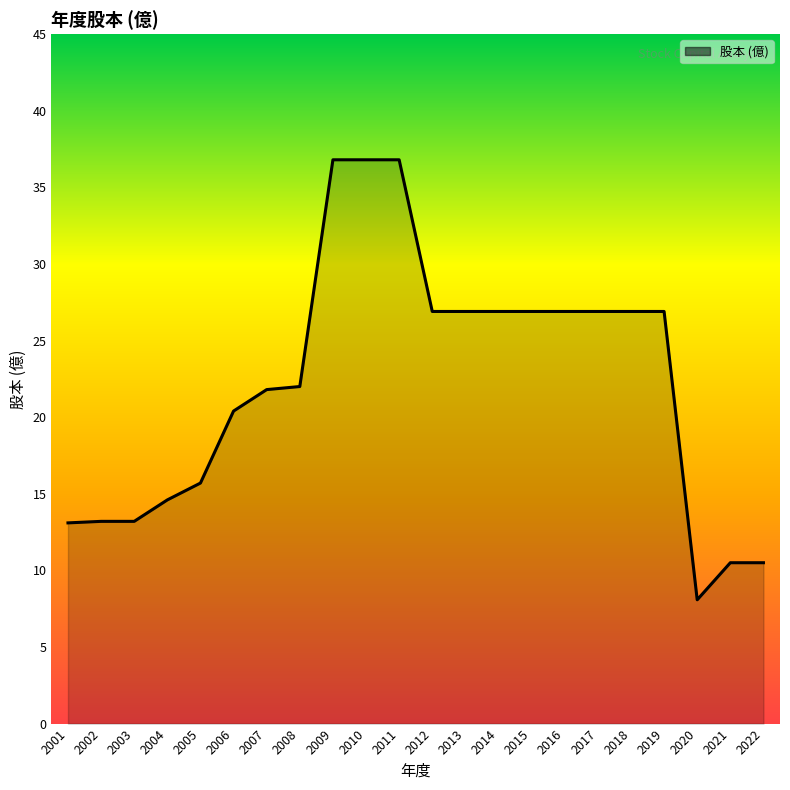

What is the approximate value at 2001?

13.1